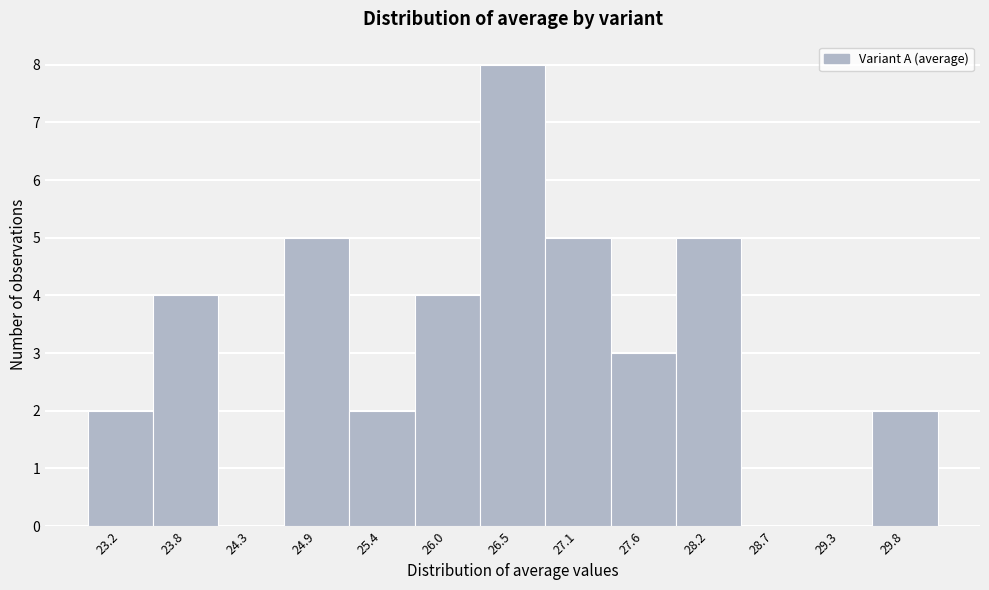

Reading left to right, list every bar in this chart as the range it spans on the x-axis followed by its height. Neither the bar edges nor the heights are printed on the chart, so give them approximately, as read against the axes.

23.0 to 23.5: 2
23.5 to 24.1: 4
24.1 to 24.6: 0
24.6 to 25.2: 5
25.2 to 25.7: 2
25.7 to 26.3: 4
26.3 to 26.8: 8
26.8 to 27.4: 5
27.4 to 27.9: 3
27.9 to 28.4: 5
28.4 to 29.0: 0
29.0 to 29.5: 0
29.5 to 30.1: 2